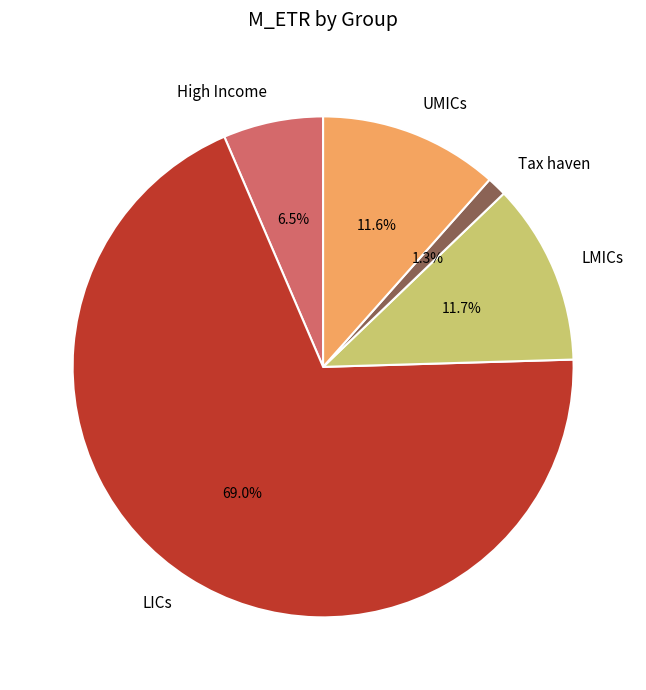

Do UMICs and High Income together represent more than half of the pie?

No